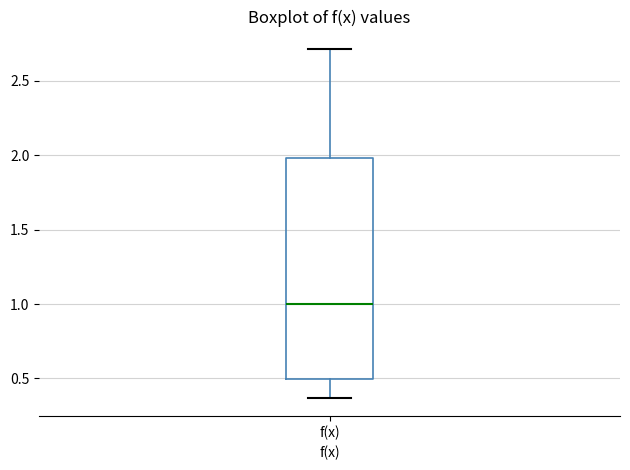

Read this box plot against the y-axis: the position of the median line, the range covered by the box, and the ends of both whiskers. The values are not printed on the chart, so give them approximately, as read against the axis.

median 1.00, box 0.50 to 2.00, whiskers 0.35 to 2.70